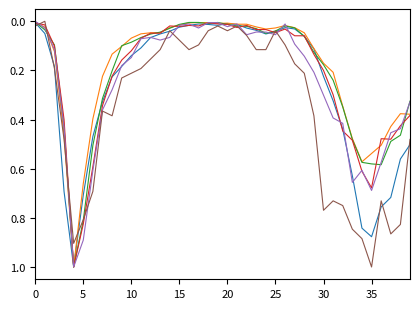

What is the greatest value displayed?

1.0